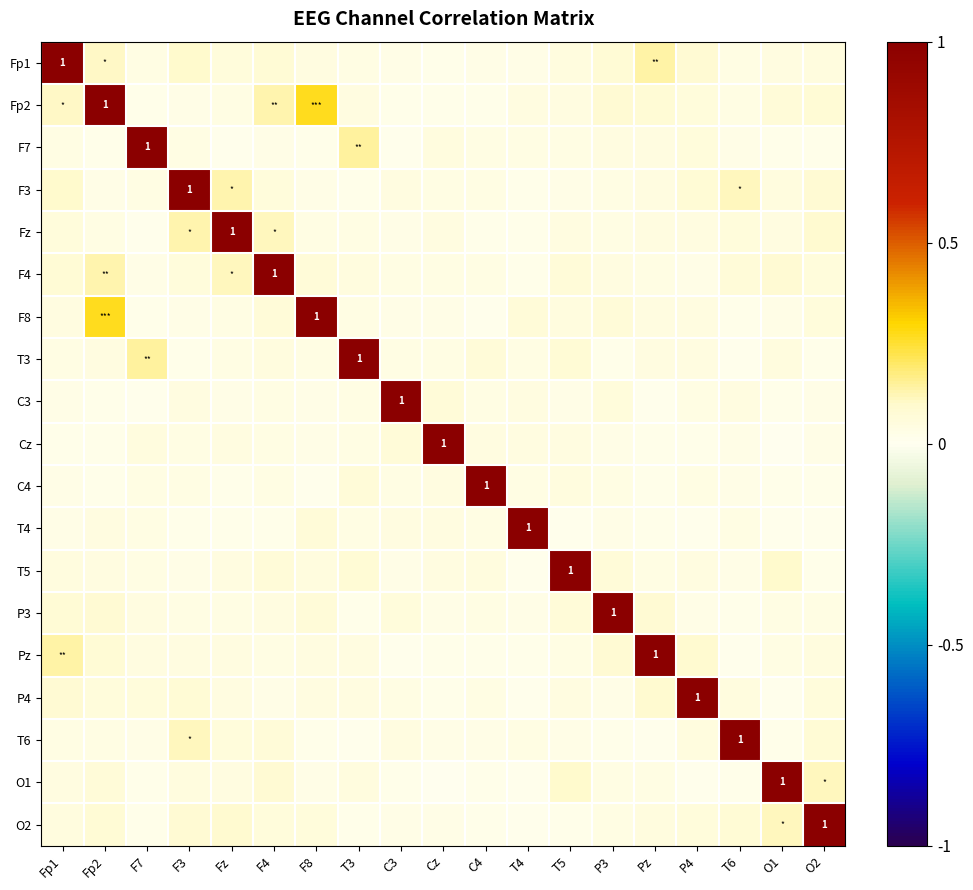

Count the number of data series in this chart.

19